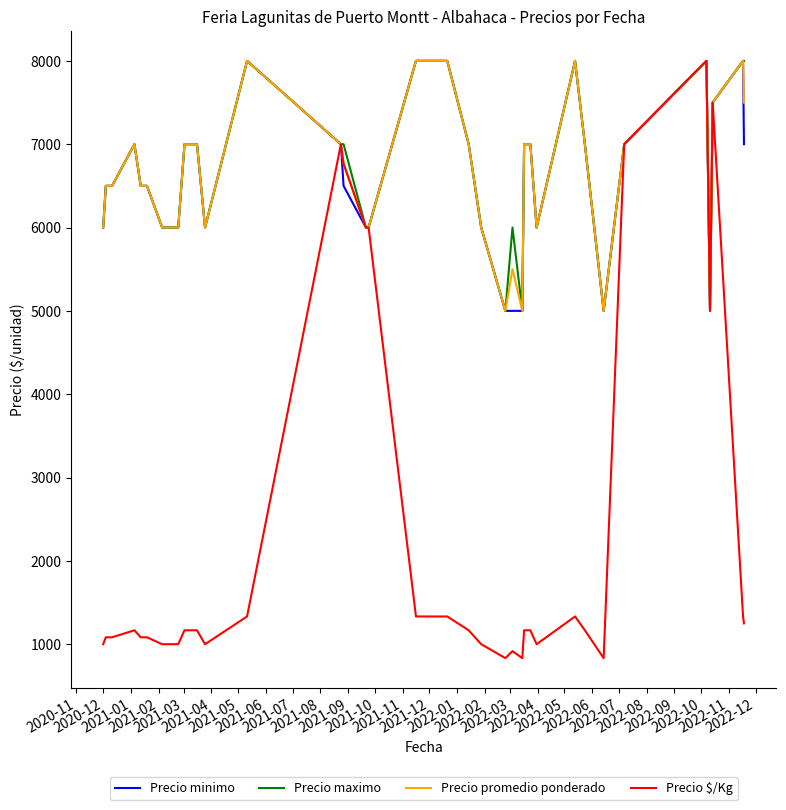

At how many categories does at least one series exceed 1115?

40